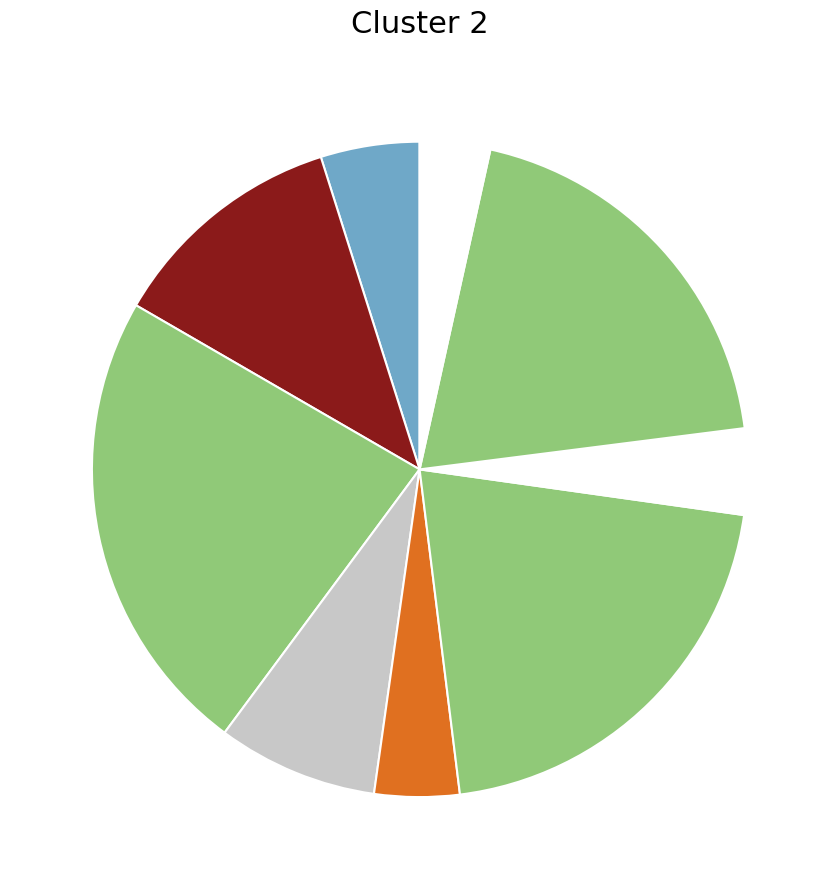

To the nearest percent, what is the average slice percentage?

8%